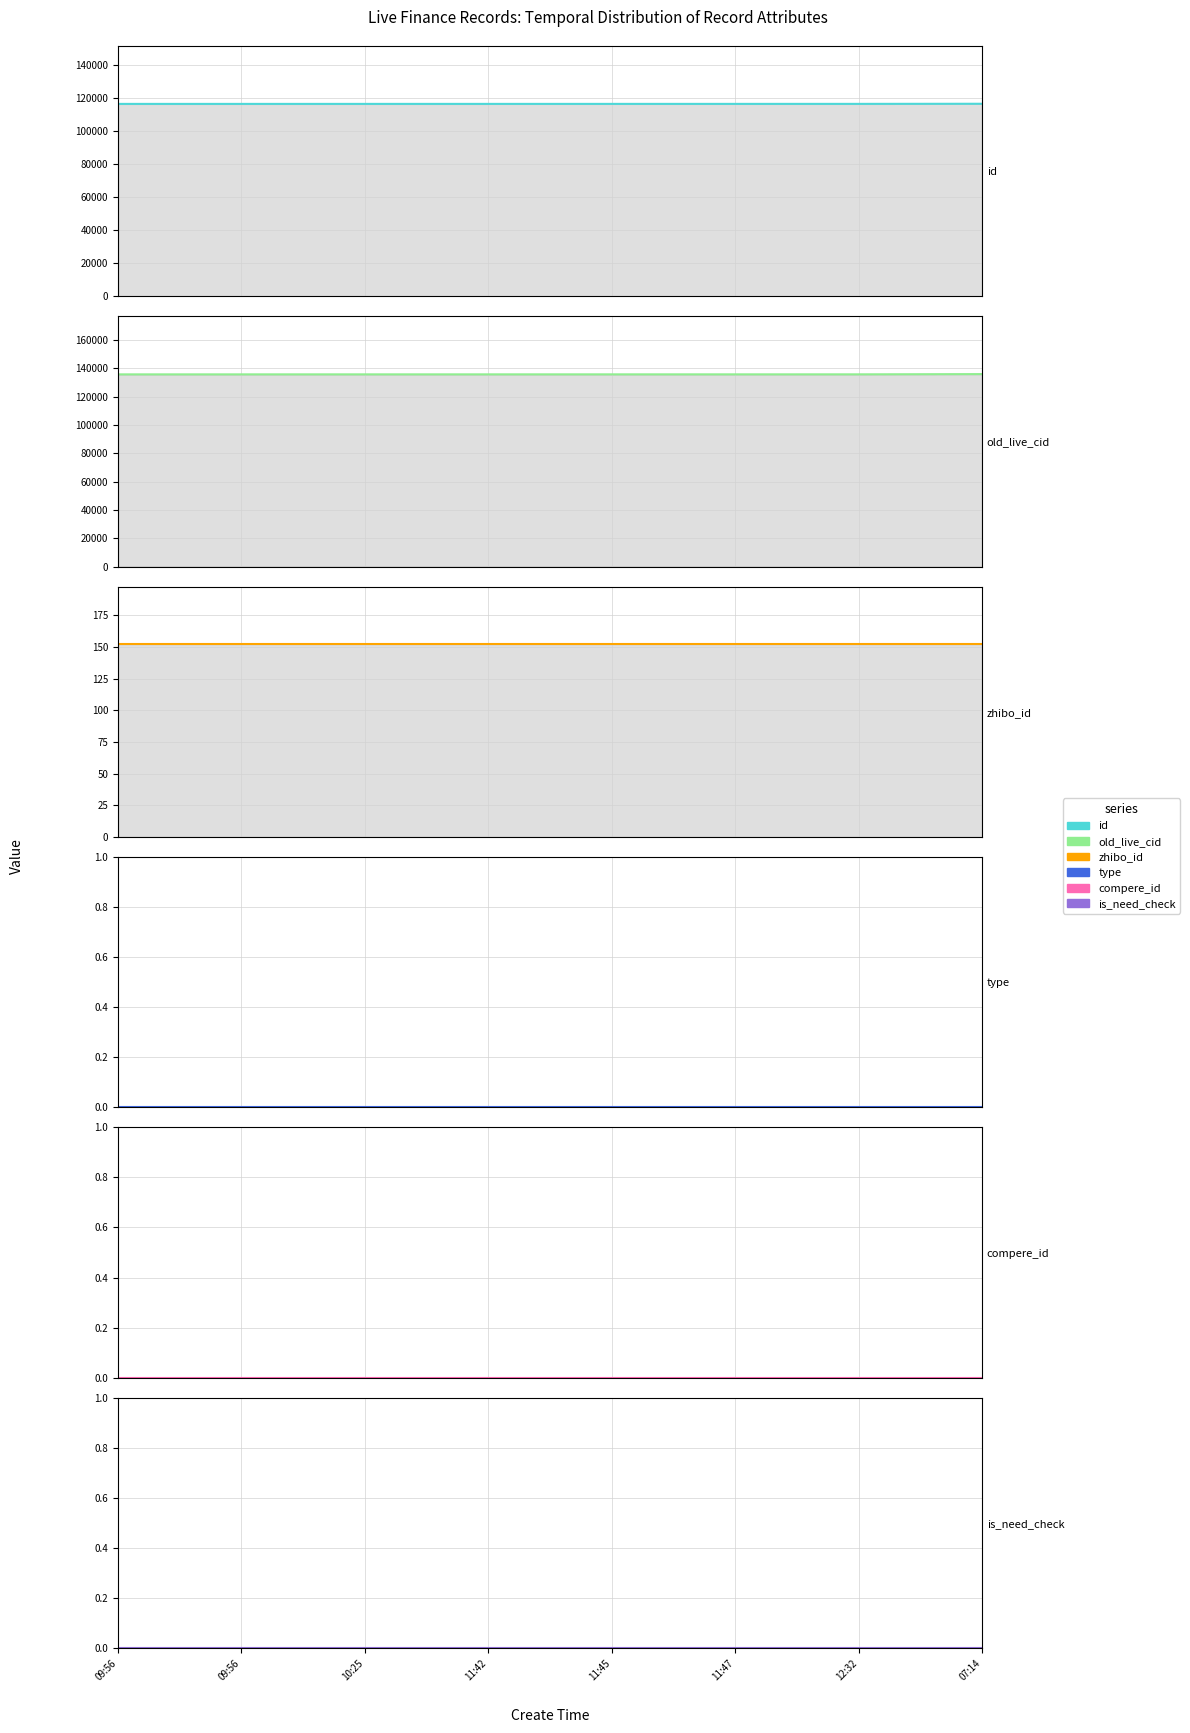

Count the number of categories in the chart.

8